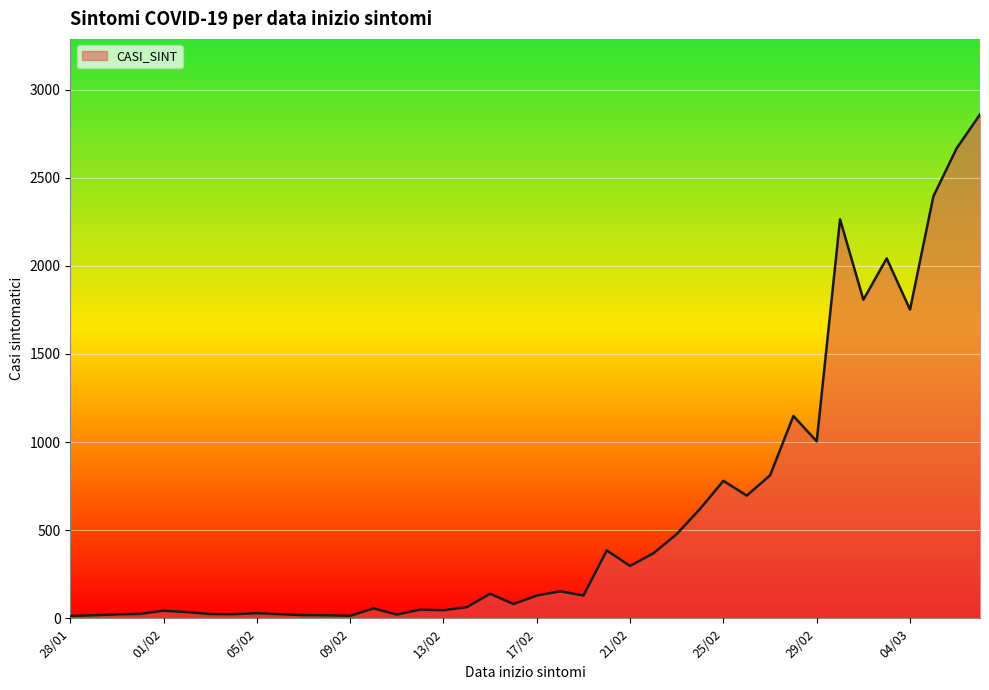

What is the difference between the maximum and minimum values?

2846